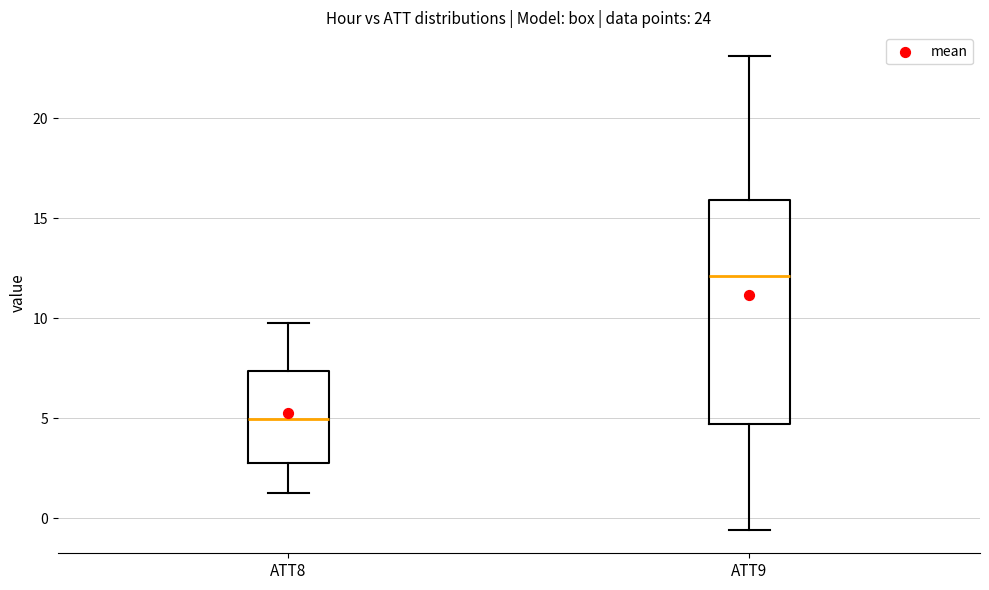

Which box has the highest median line?

ATT9